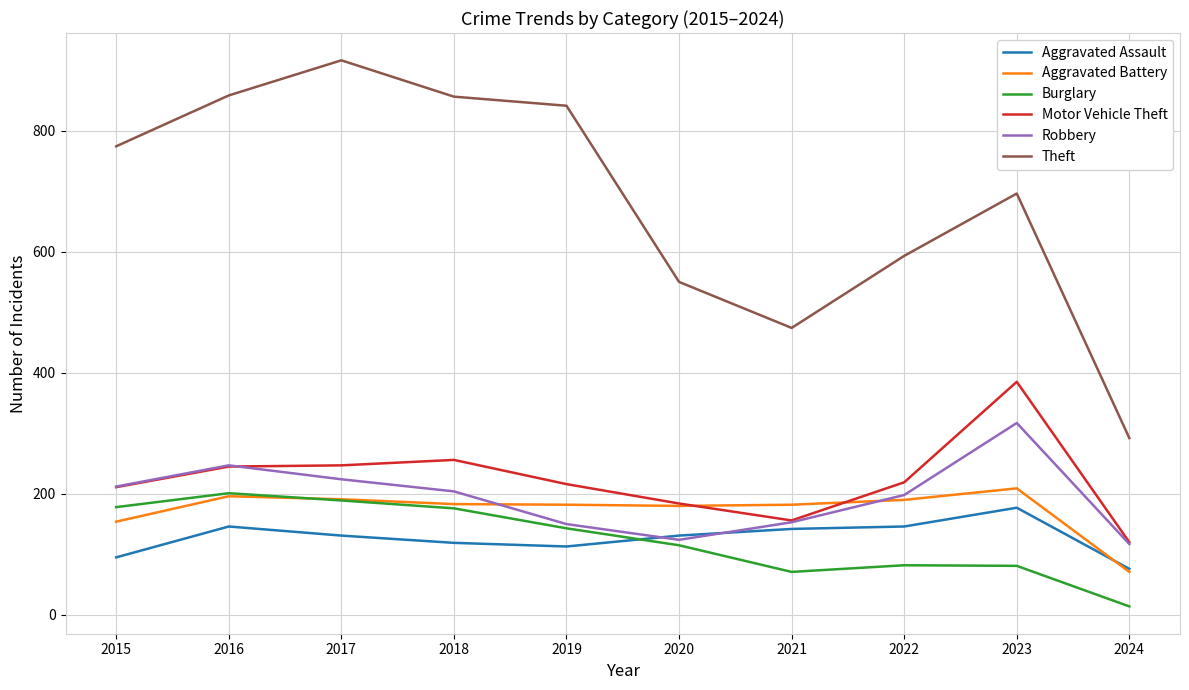

What are all the series names shown in the legend?

Aggravated Assault, Aggravated Battery, Burglary, Motor Vehicle Theft, Robbery, Theft